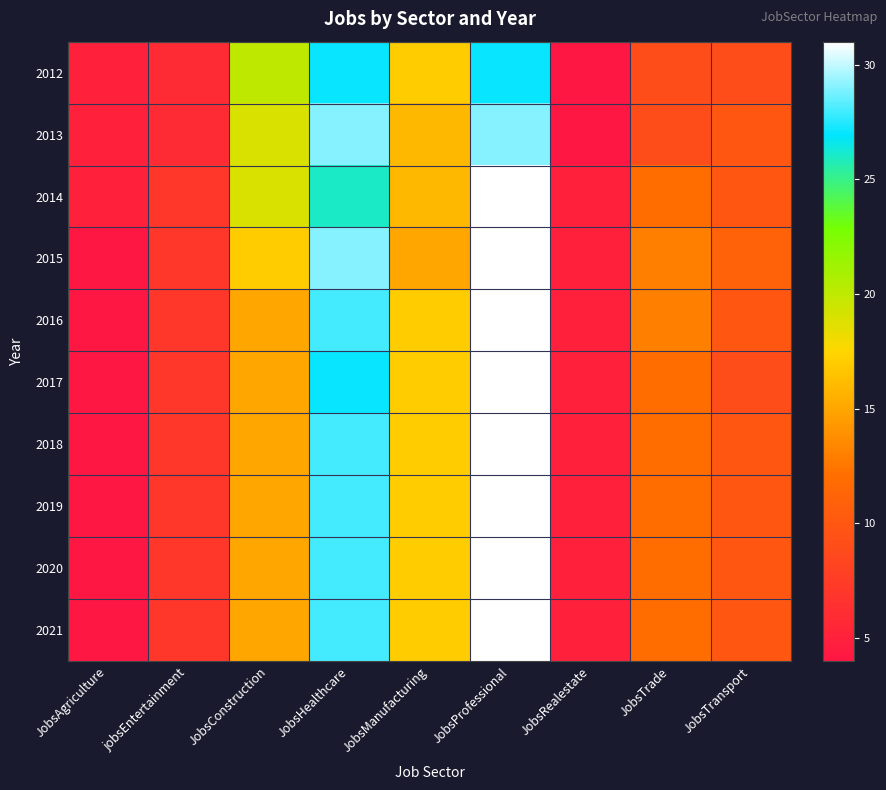

What is the spread (max minus min) of values at JobsManufacturing?

2